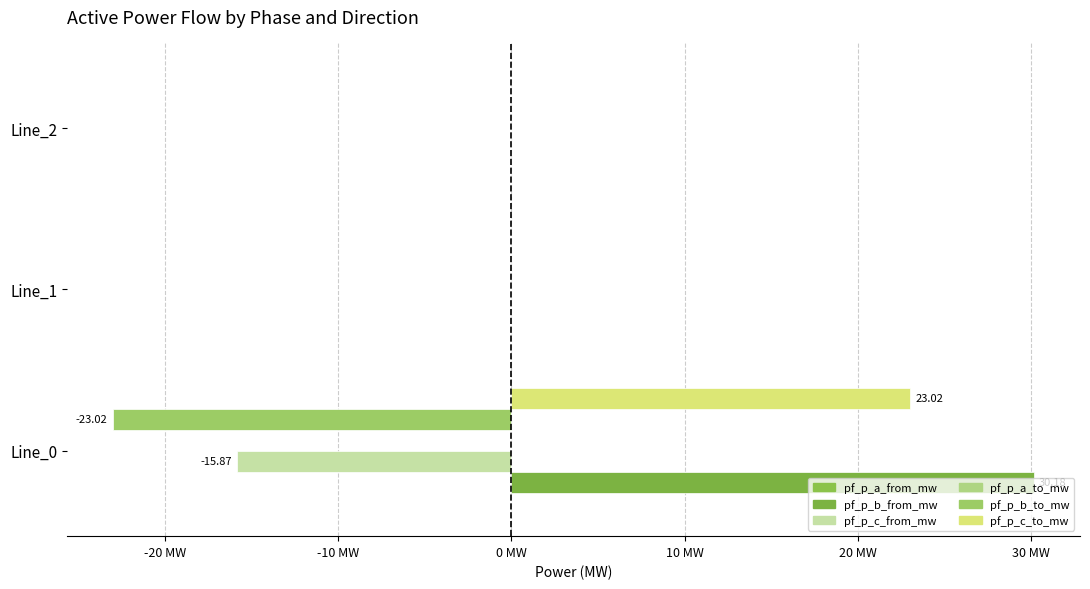

At how many categories does at least one series exceed 27?

1